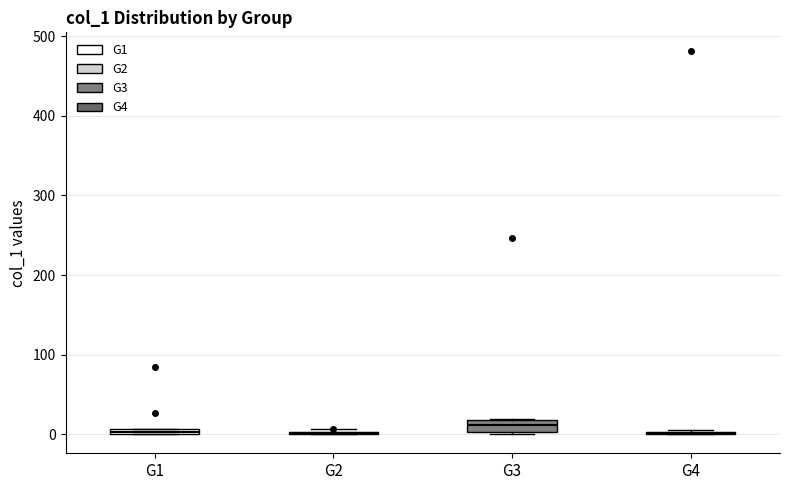

Where does the median line of the box for G3 sit on the y-axis? The values are not printed on the chart, so give them approximately, as read against the axis.

10